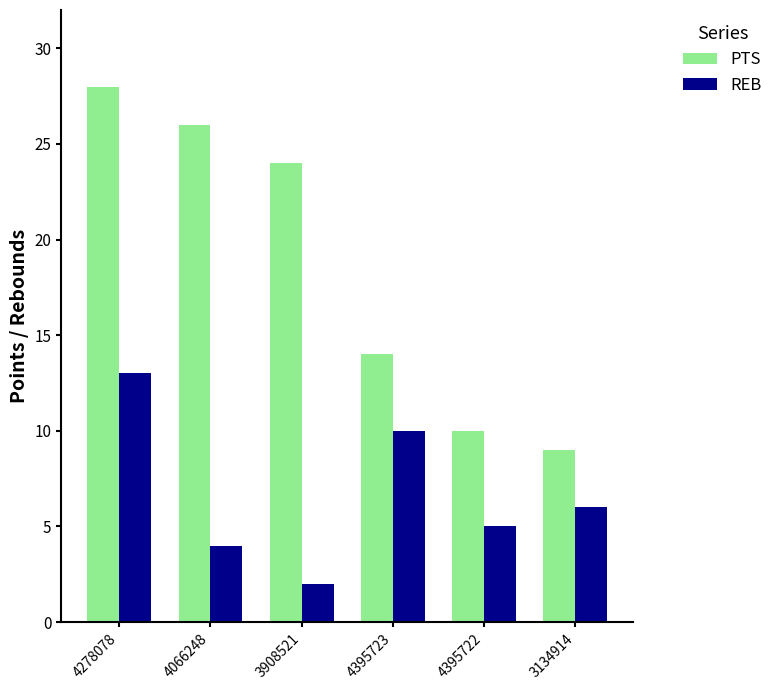

At 3908521, list the series in order from smallest to largest.

REB, PTS